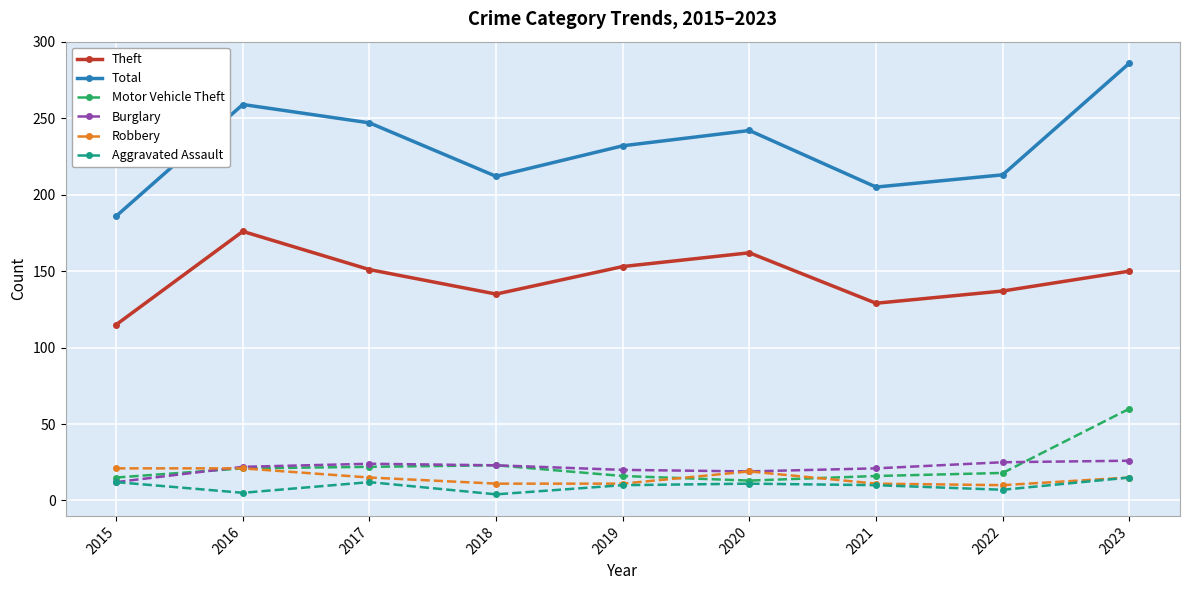

What are all the series names shown in the legend?

Theft, Total, Motor Vehicle Theft, Burglary, Robbery, Aggravated Assault